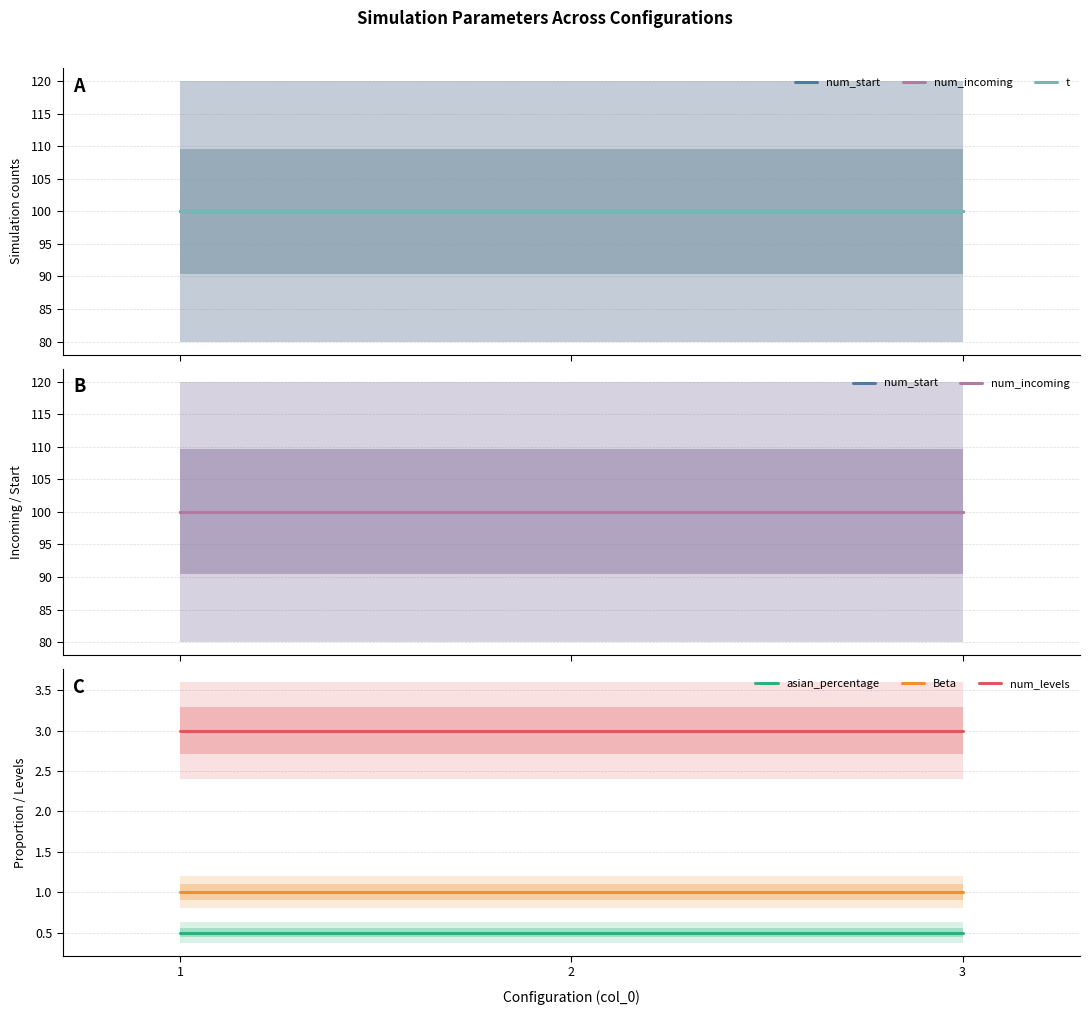

Reading left to right, transcribe all the data shown in this chart.

num_start: 100.0	100.0	100.0
num_incoming: 100.0	100.0	100.0
t: 100.0	100.0	100.0
asian_percentage: 0.5	0.5	0.5
Beta: 1.0	1.0	1.0
num_levels: 3.0	3.0	3.0